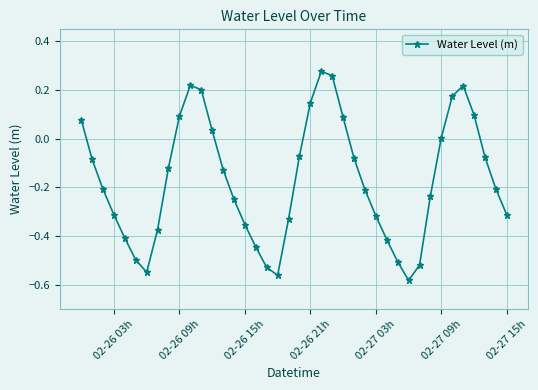

What is the sum of all values?

-6.8